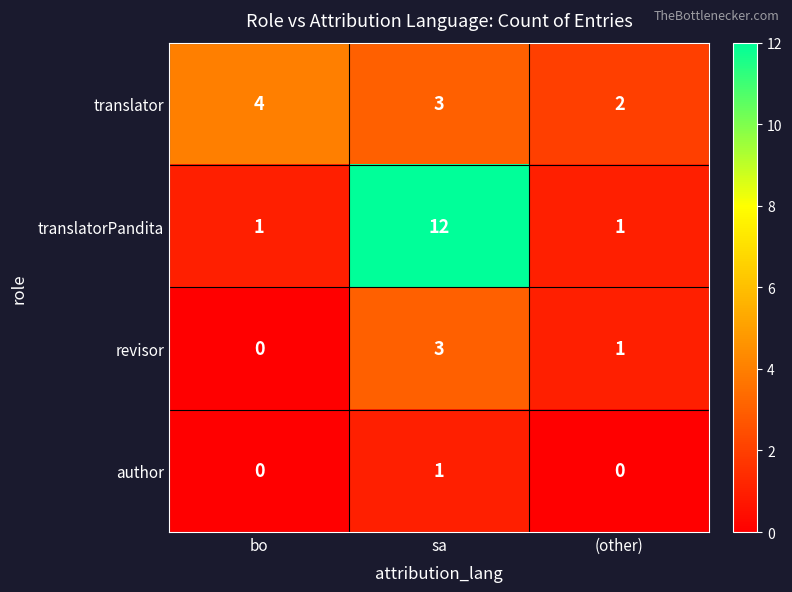

What is the sum of the translator values at sa and (other)?

5